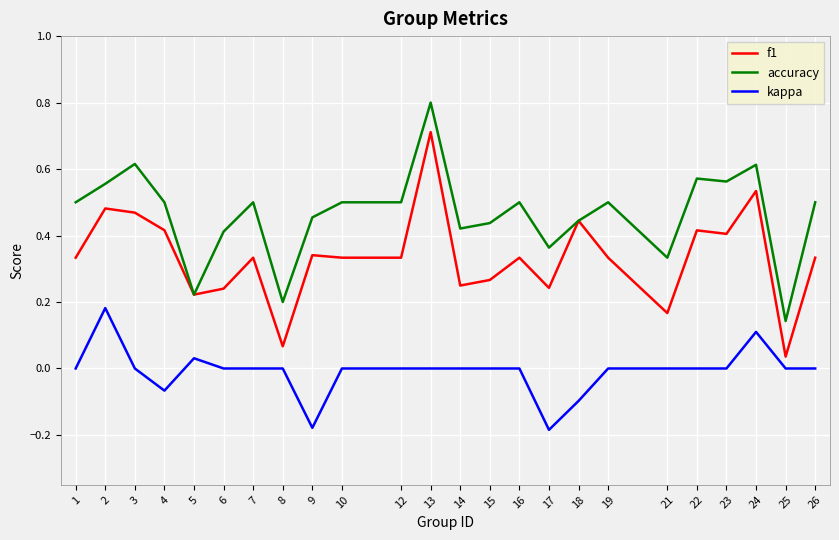

Which series has the widest spread of values?

f1